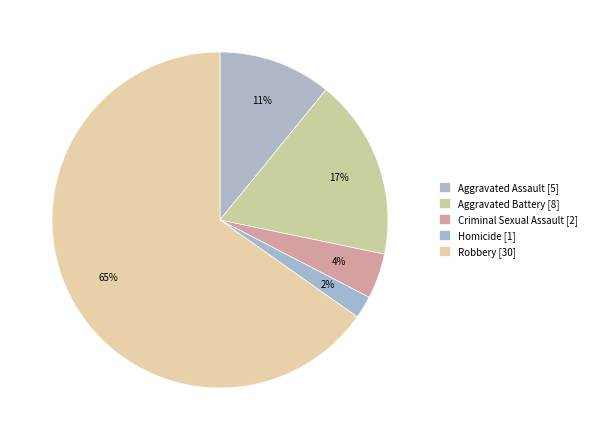

Count the number of slices in the pie.

5